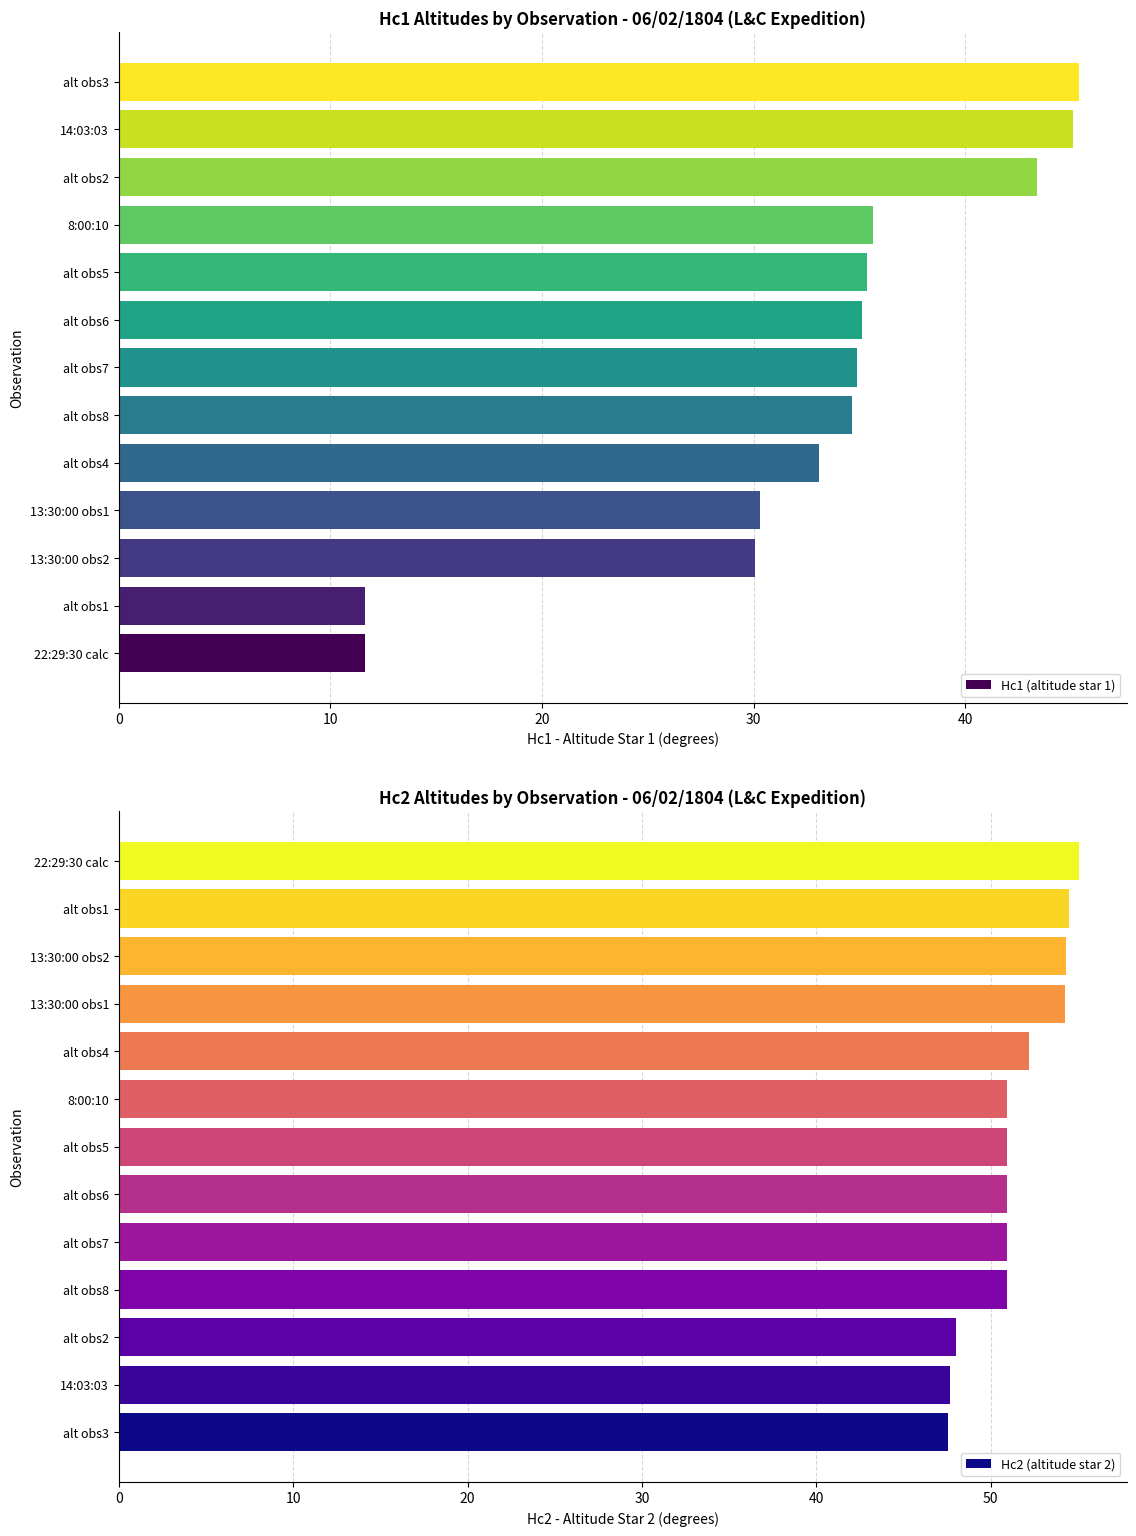

How many bars are there in total?

26